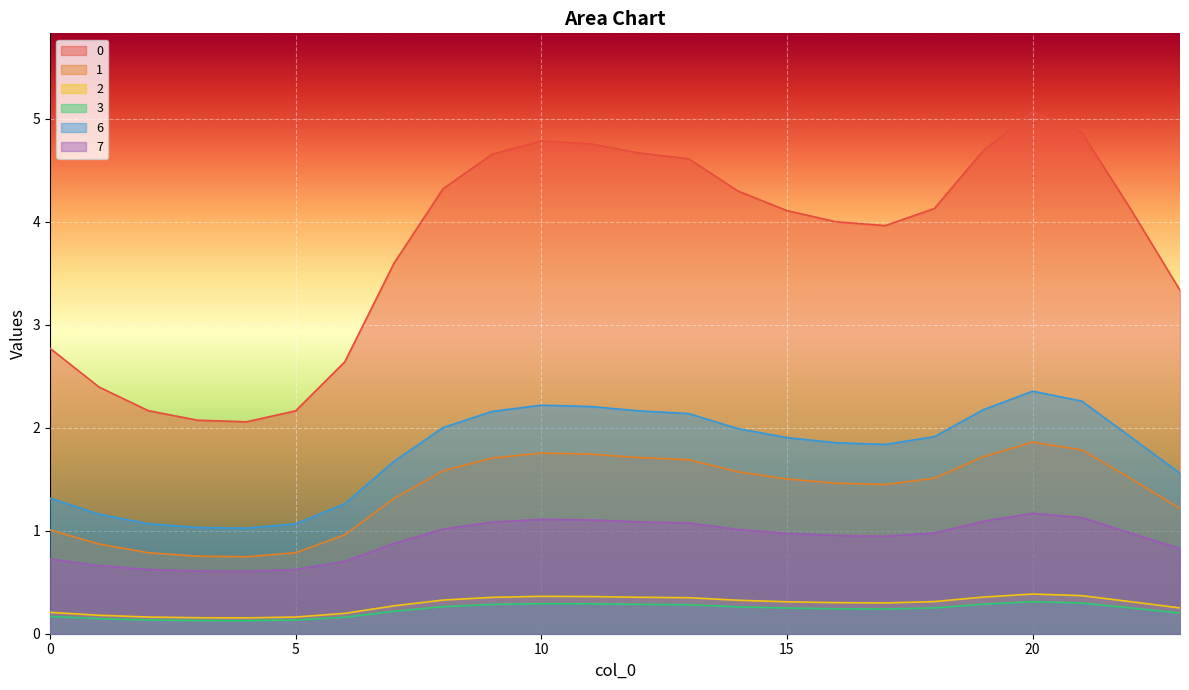

The 2 series shows 0.4 at 10. True or false?

True